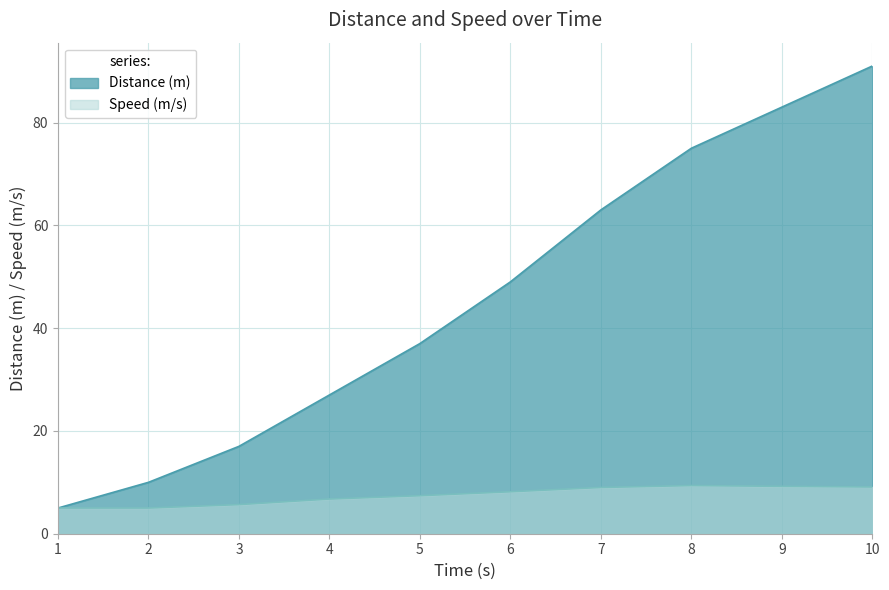

Is the value of Speed (m/s) at 1 greater than the value of Distance (m) at 5?

No